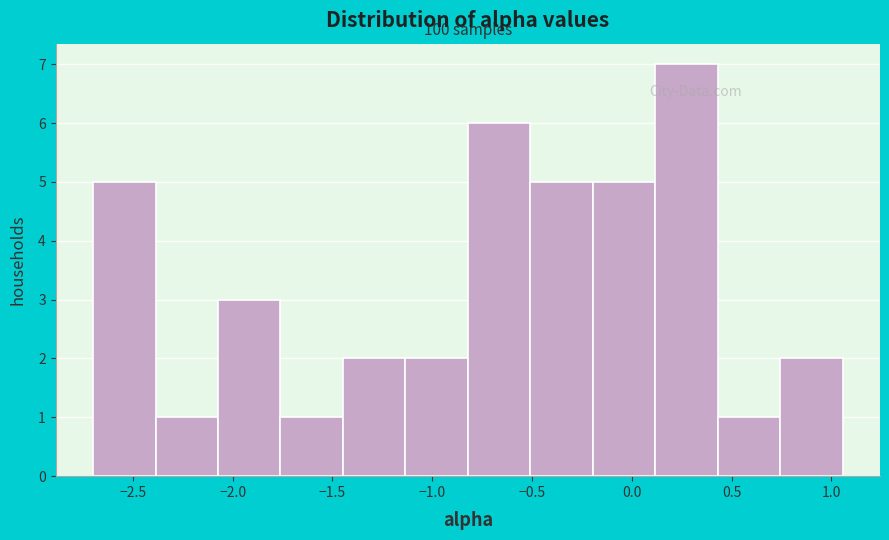

Over which range of the x-axis is the bar tallest?

0.10 to 0.45